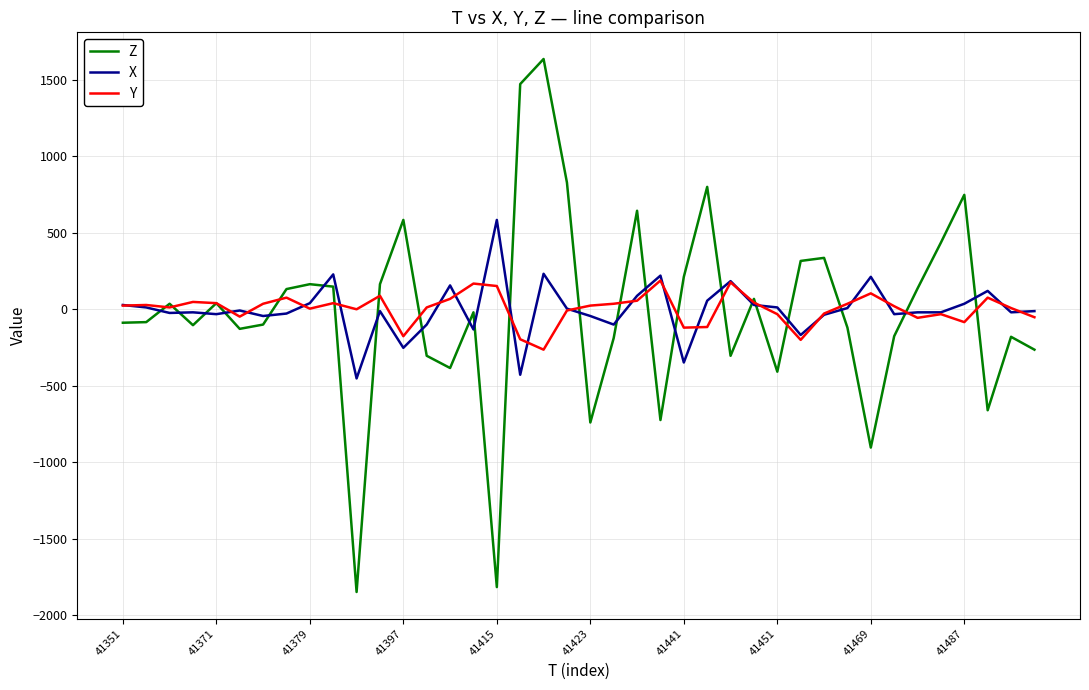

List the series in order of their peak value, lowest first.

Y, X, Z